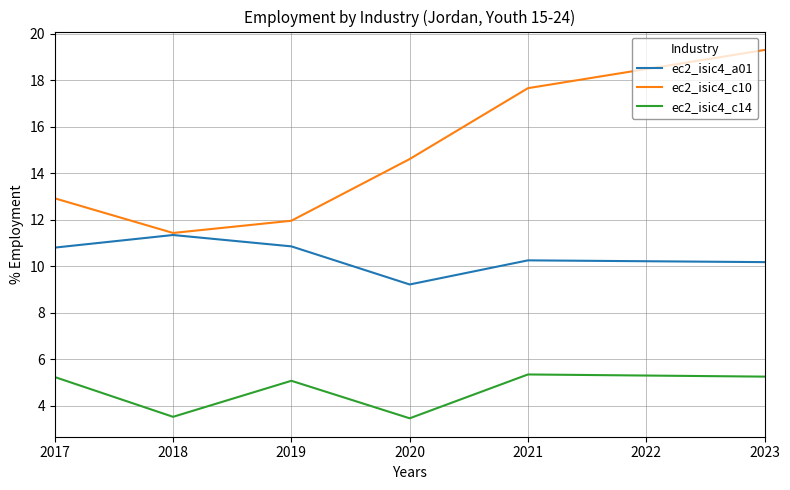

What is the difference between the ec2_isic4_c10 values at 2021 and 2018?

6.2